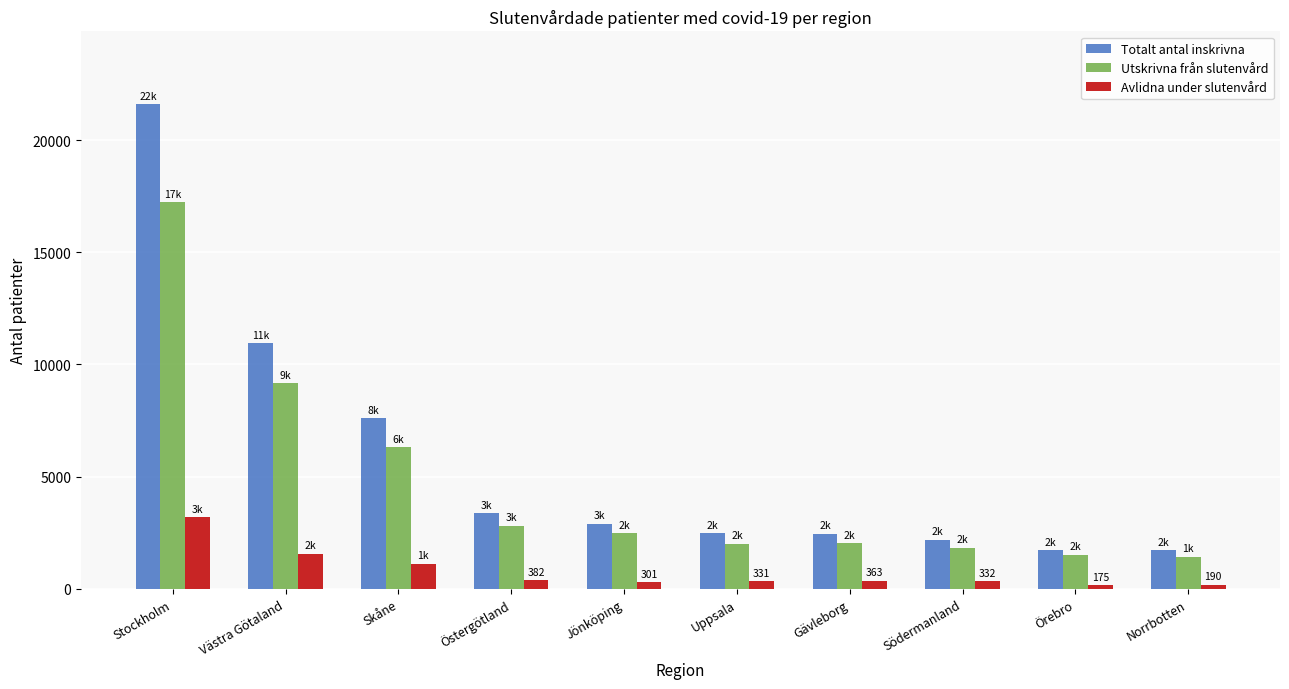

Where is Utskrivna från slutenvård nearest to the value 9321?

Västra Götaland